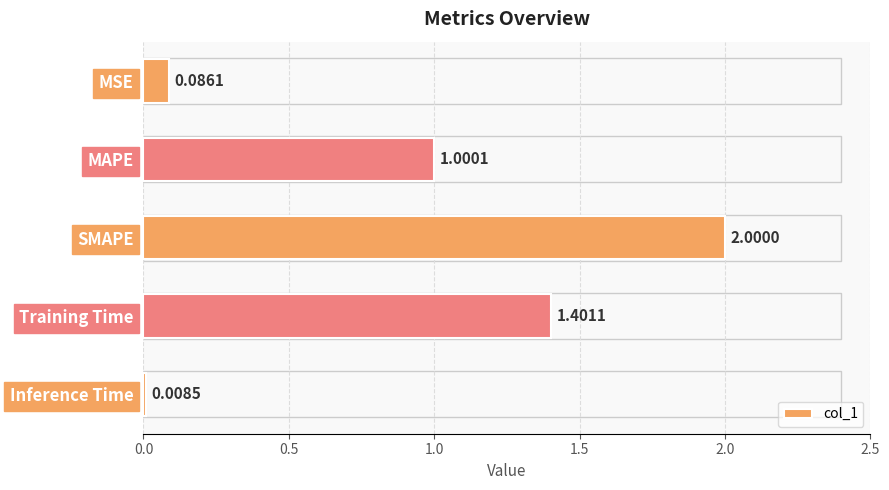

List the labels in order of value, smallest first.

Inference Time, MSE, MAPE, Training Time, SMAPE